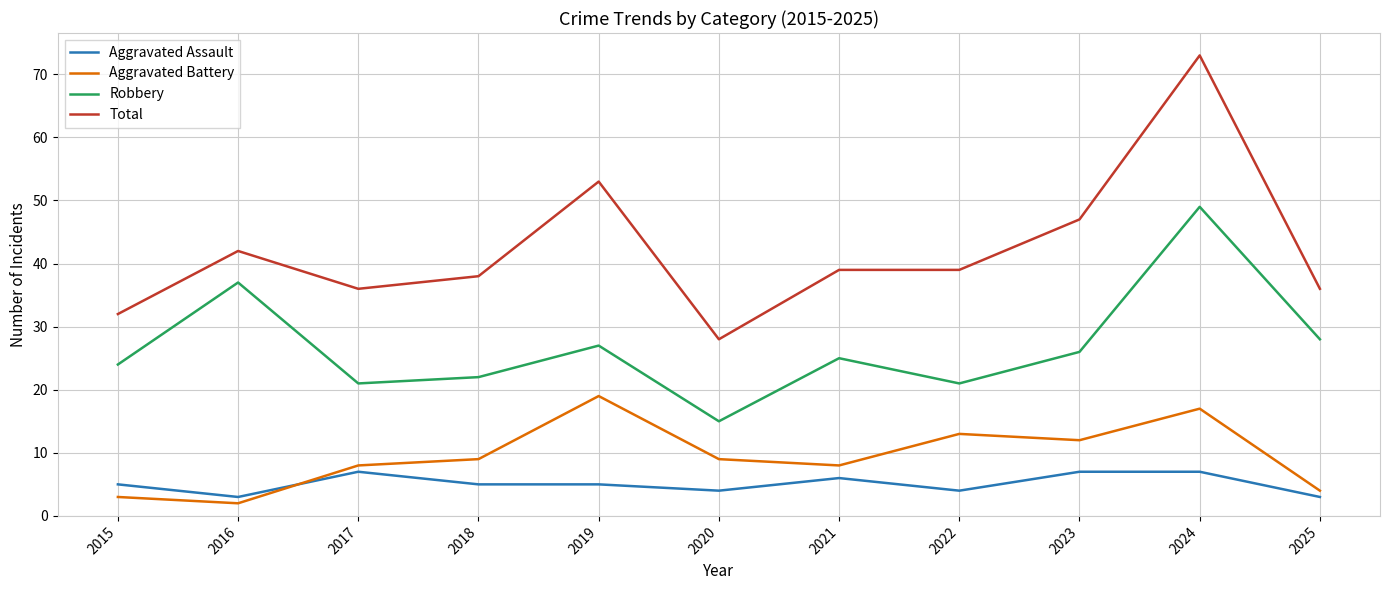

True or false: Aggravated Battery and Total intersect in this chart.

False